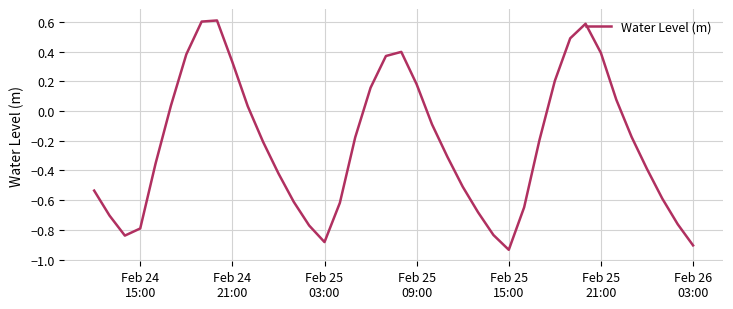

What is the maximum value shown in the chart?

0.6